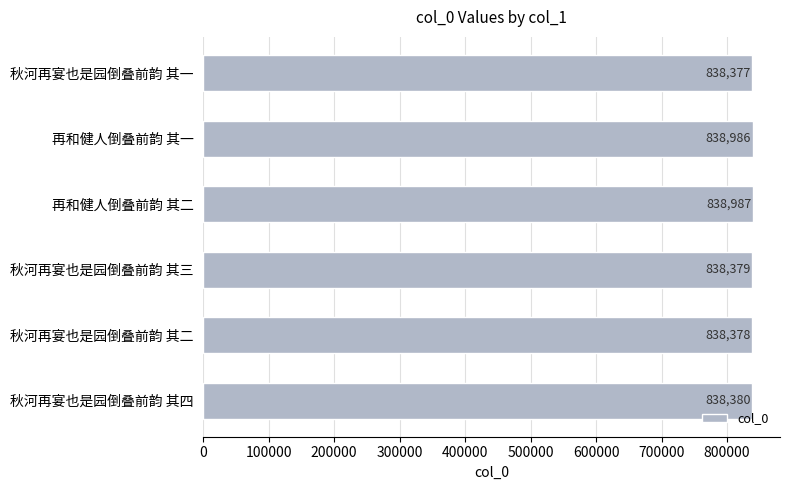

Rank the categories by value from highest to lowest.

再和健人倒叠前韵 其二, 再和健人倒叠前韵 其一, 秋河再宴也是园倒叠前韵 其四, 秋河再宴也是园倒叠前韵 其三, 秋河再宴也是园倒叠前韵 其二, 秋河再宴也是园倒叠前韵 其一